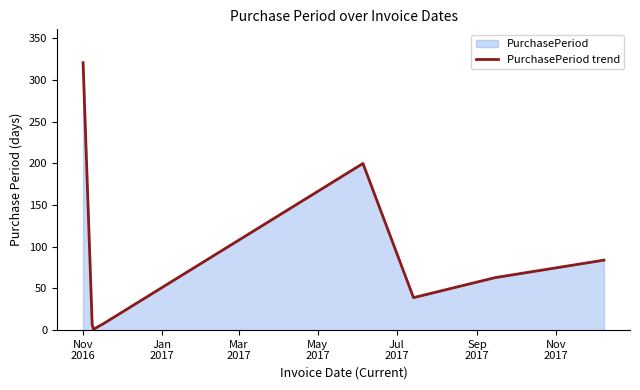

True or false: there are more than 0 points higher than both neighbors.

True